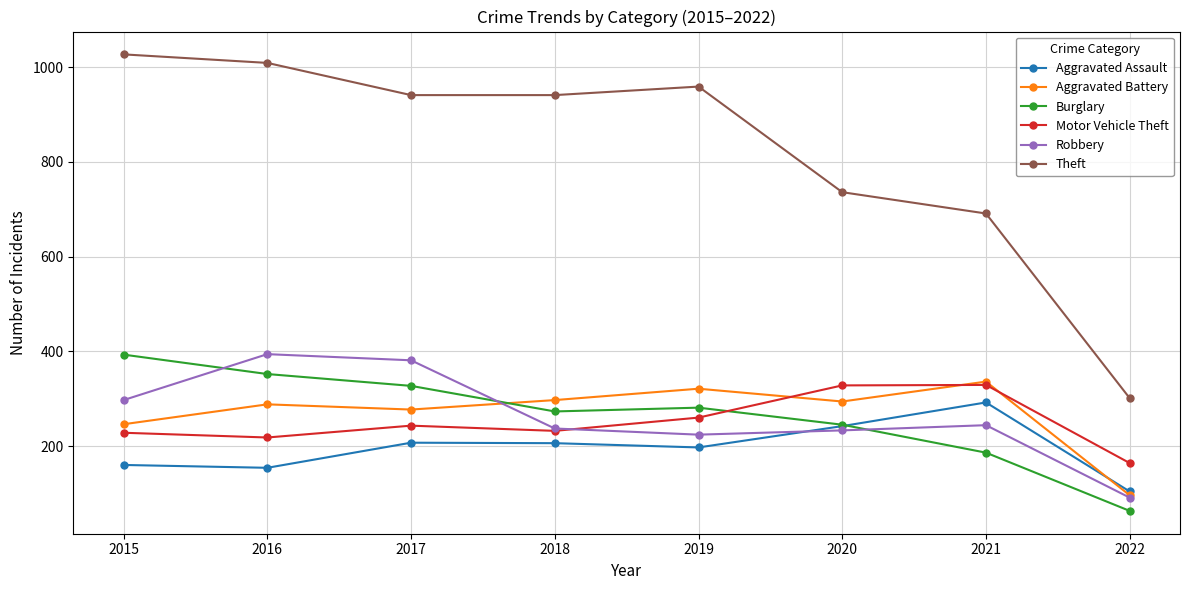

How many lines are shown in the chart?

6